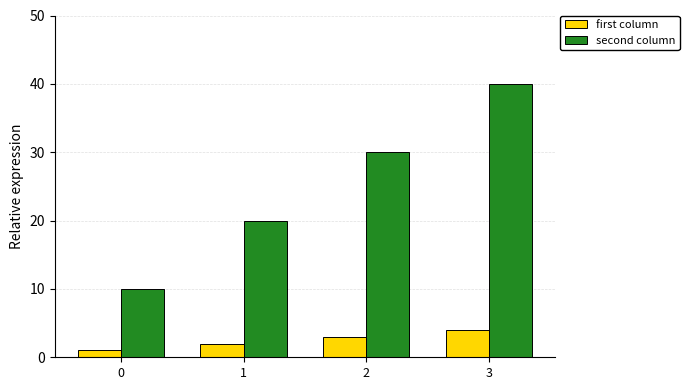

Are the bars horizontal?

No